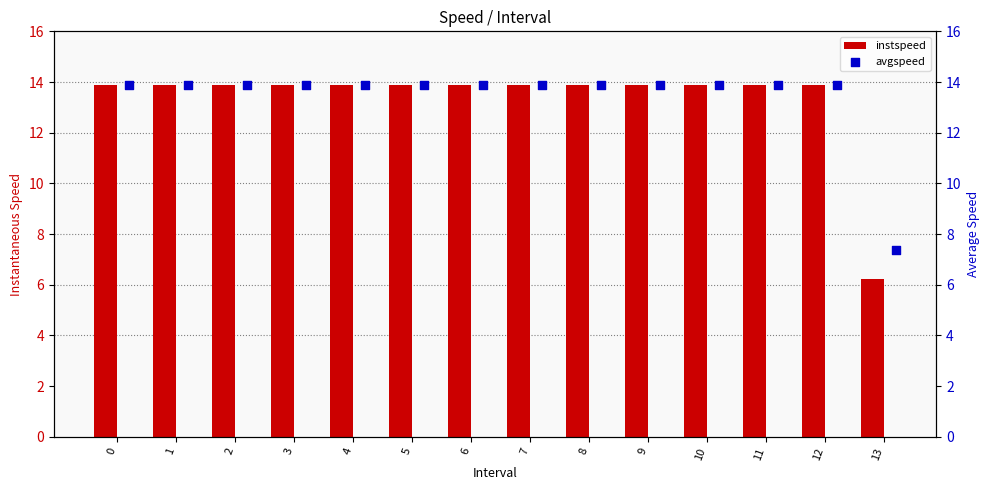

Which series contains the lowest Y value?

instspeed